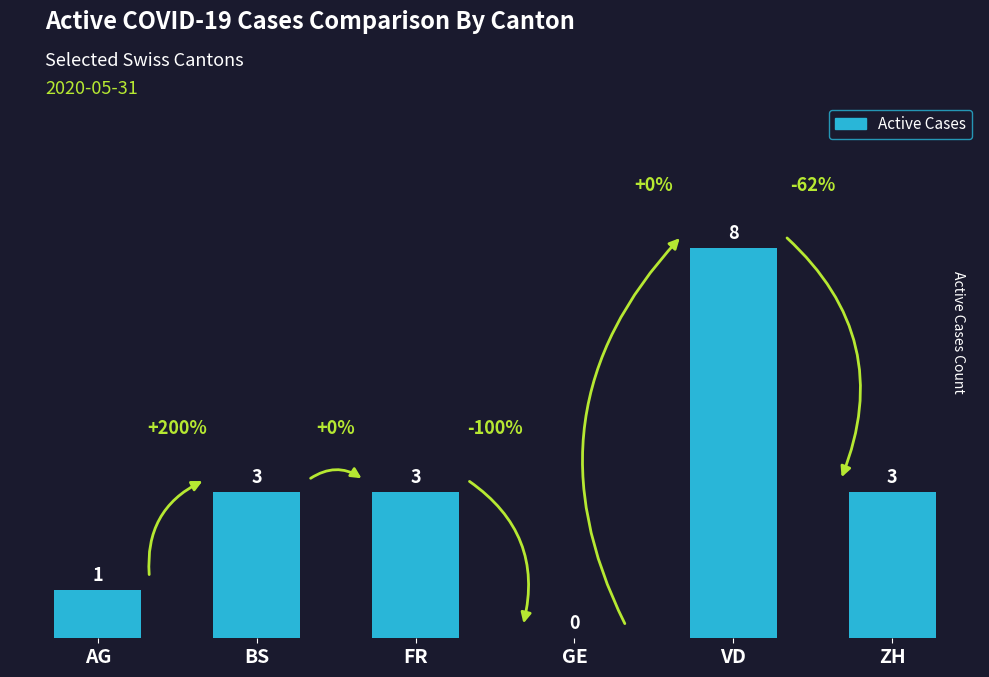

Reading right to left, extract all data points from this chart.

3	8	0	3	3	1